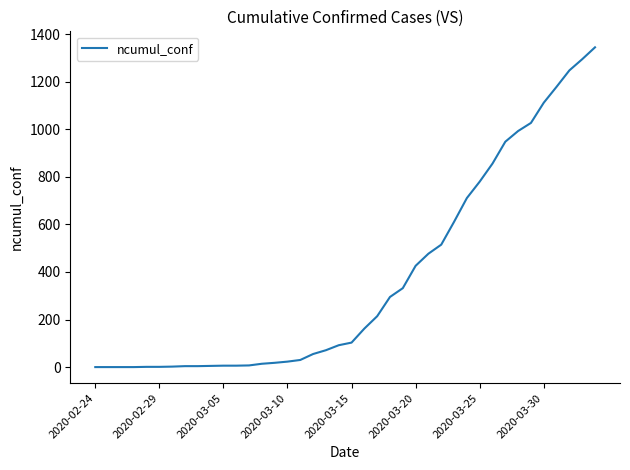

What is the difference between the maximum and minimum values?

1345